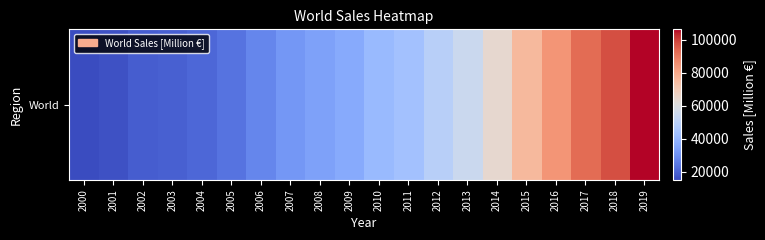

At which label does the data first exceed 41198?

2010